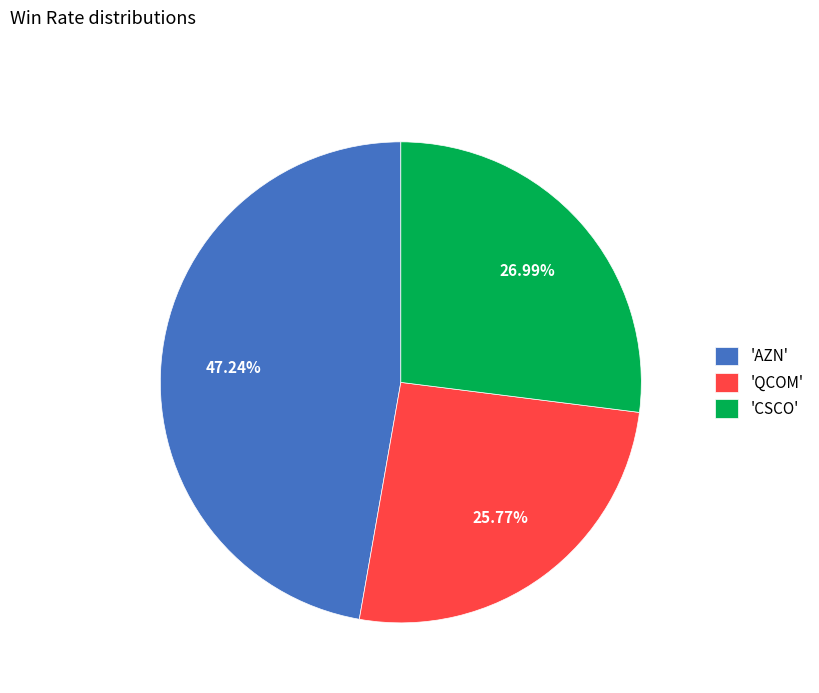

Between 'QCOM' and 'AZN', which is larger?

'AZN'